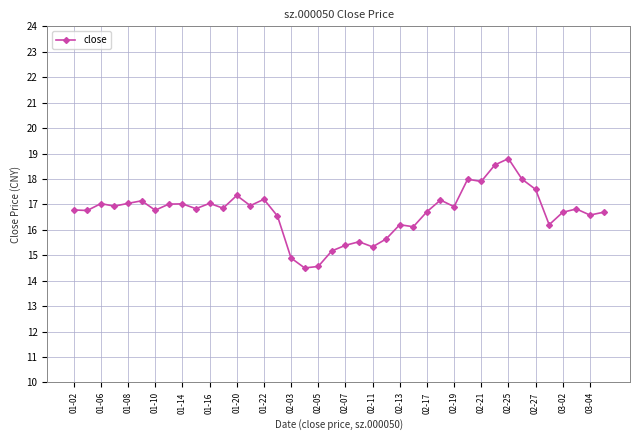

Does the chart have visible grid lines?

Yes